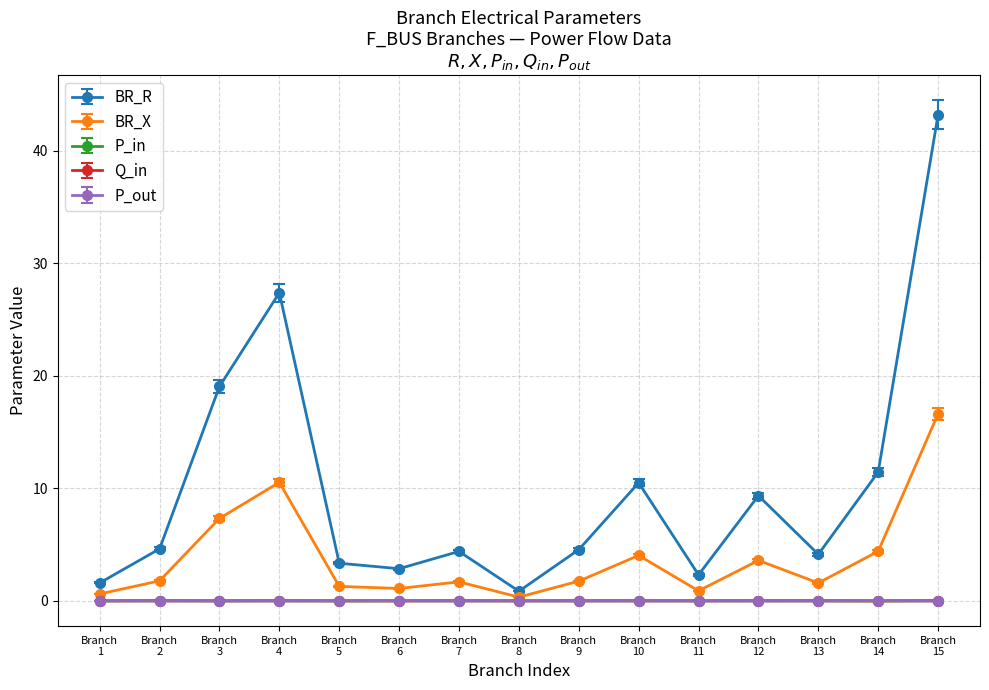

Which series has the largest total across all categories?

BR_R